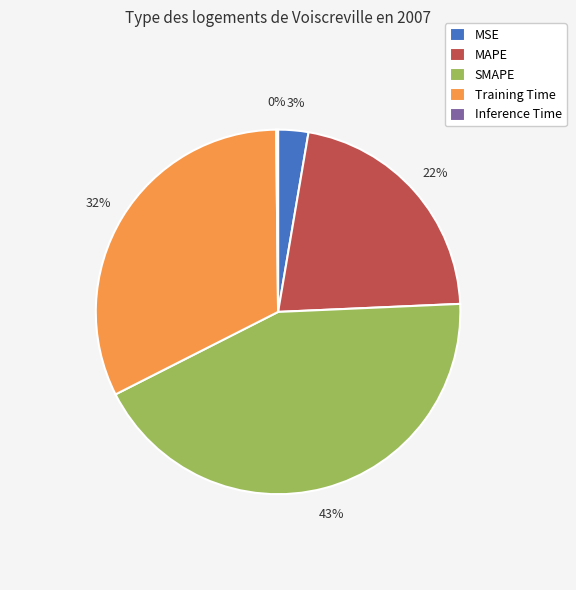

To the nearest percent, what percentage of the pie is Training Time?

32%